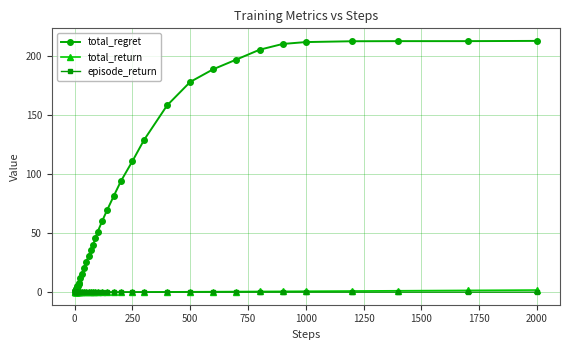

What is the value of the total_regret point at the 21st from the left?

40.3